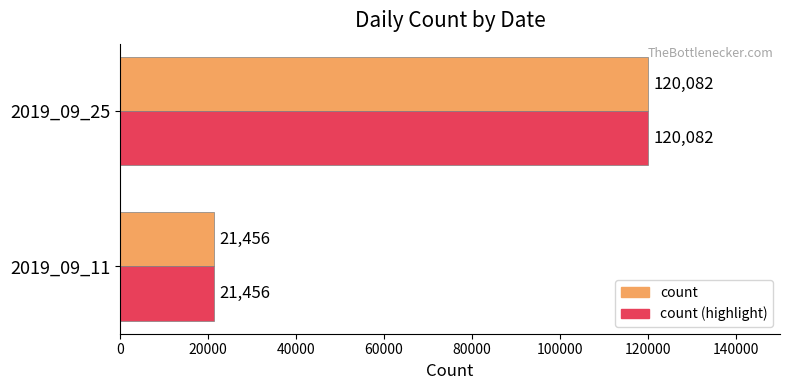

The value of count (highlight) at 2019_09_11 is 13536. True or false?

False